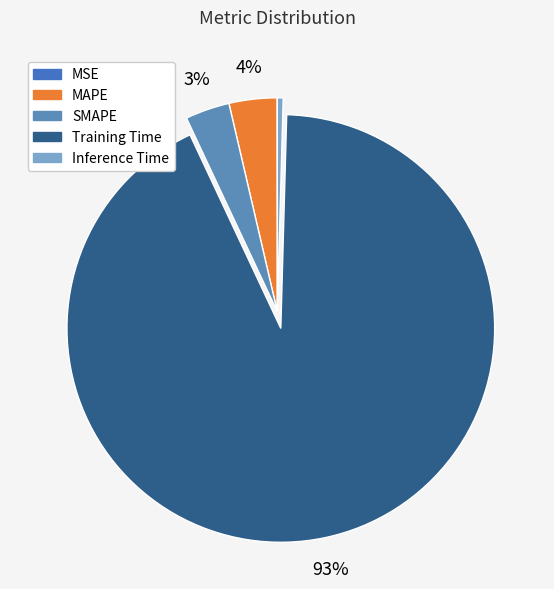

Is it true that SMAPE is 3% of the pie?

True